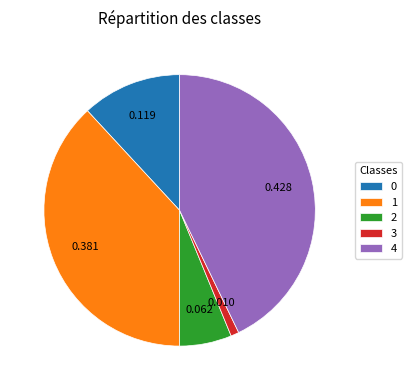

How many slices are in this pie chart?

5